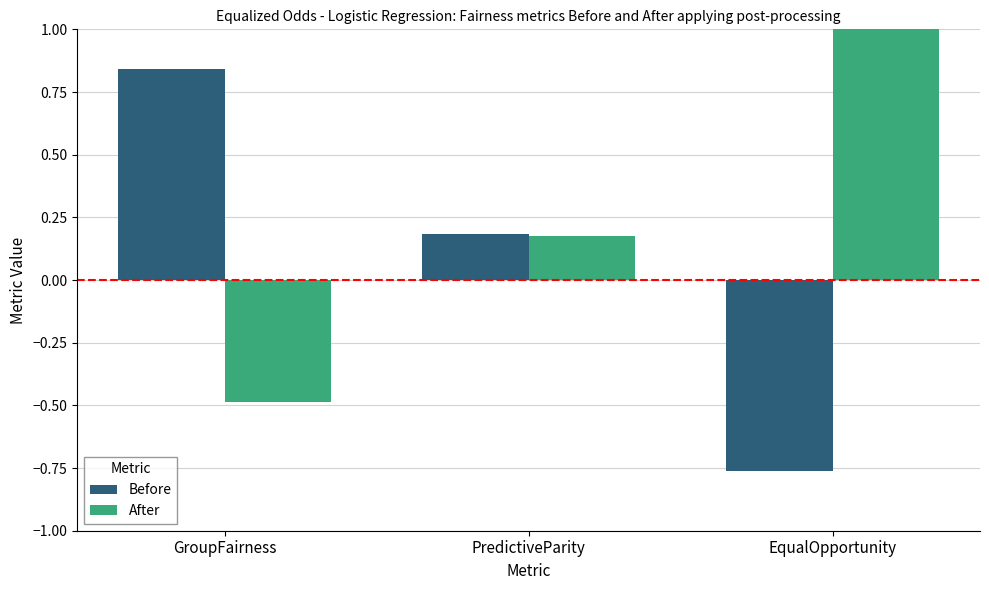

At GroupFairness, list the series in order from largest to smallest.

Before, After